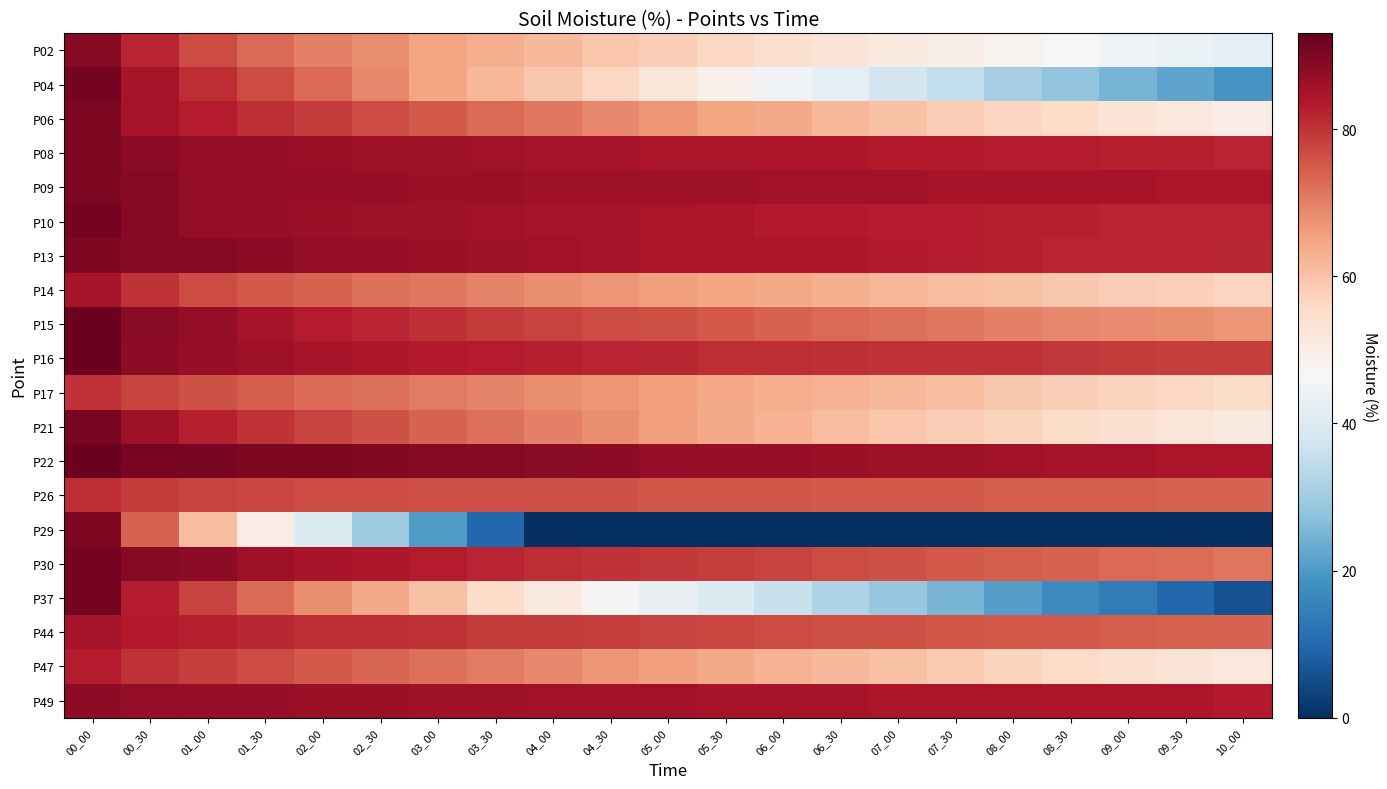

Reading left to right, extract all data points from this chart.

P02: 00_00=89.0	00_30=82.0	01_00=77.0	01_30=73.0	02_00=70.0	02_30=68.0	03_00=65.0	03_30=63.5	04_00=61.5	04_30=59.5	05_00=58.0	05_30=56.0	06_00=54.0	06_30=52.5	07_00=51.0	07_30=49.5	08_00=48.0	08_30=46.5	09_00=45.0	09_30=43.5	10_00=42.0
P04: 00_00=91.0	00_30=85.0	01_00=81.0	01_30=77.0	02_00=73.0	02_30=69.0	03_00=65.0	03_30=62.0	04_00=59.0	04_30=56.0	05_00=52.0	05_30=49.0	06_00=45.0	06_30=42.0	07_00=38.0	07_30=35.0	08_00=31.0	08_30=28.0	09_00=25.0	09_30=22.0	10_00=19.0
P06: 00_00=90.0	00_30=85.0	01_00=83.0	01_30=81.0	02_00=79.0	02_30=77.0	03_00=75.0	03_30=73.0	04_00=71.0	04_30=69.0	05_00=67.0	05_30=65.0	06_00=64.0	06_30=62.0	07_00=60.0	07_30=58.0	08_00=56.5	08_30=55.0	09_00=53.0	09_30=51.5	10_00=50.0
P08: 00_00=90.0	00_30=88.0	01_00=87.5	01_30=87.0	02_00=86.5	02_30=86.0	03_00=86.0	03_30=85.5	04_00=85.0	04_30=85.0	05_00=84.5	05_30=84.5	06_00=84.0	06_30=84.0	07_00=83.5	07_30=83.5	08_00=83.0	08_30=83.0	09_00=82.5	09_30=82.5	10_00=82.0
P09: 00_00=90.0	00_30=89.0	01_00=87.5	01_30=87.0	02_00=87.0	02_30=87.0	03_00=86.5	03_30=86.5	04_00=86.0	04_30=86.0	05_00=86.0	05_30=86.0	06_00=85.5	06_30=85.5	07_00=85.5	07_30=85.0	08_00=85.0	08_30=85.0	09_00=85.0	09_30=84.5	10_00=84.5
P10: 00_00=91.0	00_30=89.0	01_00=87.5	01_30=87.0	02_00=86.5	02_30=86.0	03_00=86.0	03_30=85.5	04_00=85.0	04_30=85.0	05_00=84.5	05_30=84.0	06_00=83.5	06_30=83.5	07_00=83.0	07_30=83.0	08_00=82.5	08_30=82.5	09_00=82.0	09_30=82.0	10_00=82.0
P13: 00_00=90.0	00_30=89.0	01_00=89.0	01_30=88.0	02_00=87.5	02_30=87.0	03_00=86.5	03_30=86.0	04_00=85.5	04_30=85.0	05_00=84.5	05_30=84.5	06_00=84.0	06_30=84.0	07_00=83.5	07_30=83.0	08_00=82.5	08_30=82.0	09_00=82.0	09_30=82.0	10_00=81.5
P14: 00_00=85.0	00_30=80.0	01_00=77.0	01_30=75.0	02_00=74.0	02_30=72.0	03_00=71.0	03_30=69.5	04_00=68.0	04_30=67.0	05_00=66.0	05_30=65.0	06_00=64.0	06_30=63.0	07_00=62.0	07_30=61.0	08_00=60.0	08_30=59.0	09_00=58.0	09_30=57.5	10_00=56.5
P15: 00_00=92.0	00_30=88.5	01_00=87.5	01_30=85.0	02_00=83.0	02_30=82.0	03_00=80.5	03_30=79.0	04_00=78.0	04_30=77.0	05_00=76.0	05_30=75.0	06_00=74.0	06_30=73.0	07_00=72.0	07_30=71.0	08_00=70.0	08_30=69.0	09_00=68.5	09_30=68.0	10_00=67.0
P16: 00_00=92.0	00_30=88.0	01_00=87.0	01_30=86.0	02_00=85.0	02_30=84.0	03_00=83.5	03_30=83.0	04_00=82.5	04_30=82.0	05_00=81.5	05_30=81.0	06_00=81.0	06_30=80.5	07_00=80.0	07_30=80.0	08_00=80.0	08_30=79.5	09_00=79.0	09_30=78.5	10_00=78.5
P17: 00_00=80.0	00_30=78.0	01_00=76.0	01_30=74.5	02_00=73.0	02_30=72.0	03_00=70.5	03_30=69.5	04_00=68.0	04_30=67.0	05_00=65.5	05_30=64.5	06_00=63.5	06_30=62.5	07_00=61.5	07_30=60.5	08_00=59.0	08_30=58.0	09_00=57.0	09_30=56.0	10_00=55.0
P21: 00_00=90.5	00_30=86.0	01_00=82.5	01_30=80.0	02_00=78.0	02_30=76.0	03_00=74.0	03_30=72.0	04_00=70.0	04_30=68.0	05_00=66.0	05_30=64.0	06_00=62.5	06_30=61.0	07_00=59.5	07_30=58.0	08_00=57.0	08_30=55.0	09_00=53.5	09_30=52.0	10_00=50.5
P22: 00_00=92.0	00_30=90.5	01_00=90.5	01_30=90.0	02_00=90.0	02_30=89.5	03_00=89.0	03_30=89.0	04_00=88.5	04_30=88.0	05_00=87.5	05_30=87.0	06_00=87.0	06_30=86.5	07_00=86.0	07_30=86.0	08_00=85.5	08_30=85.0	09_00=85.0	09_30=84.5	10_00=84.0
P26: 00_00=81.0	00_30=79.0	01_00=78.0	01_30=77.5	02_00=77.0	02_30=77.0	03_00=76.5	03_30=76.5	04_00=76.0	04_30=76.0	05_00=75.5	05_30=75.5	06_00=75.5	06_30=75.0	07_00=75.0	07_30=75.0	08_00=74.5	08_30=74.5	09_00=74.5	09_30=74.0	10_00=74.0
P29: 00_00=90.0	00_30=74.0	01_00=61.0	01_30=50.0	02_00=40.0	02_30=30.0	03_00=20.0	03_30=10.0	04_00=0.0	04_30=0.0	05_00=0.0	05_30=0.0	06_00=0.0	06_30=0.0	07_00=0.0	07_30=0.0	08_00=0.0	08_30=0.0	09_00=0.0	09_30=0.0	10_00=0.0
P30: 00_00=91.0	00_30=89.0	01_00=88.0	01_30=86.0	02_00=85.0	02_30=84.0	03_00=83.0	03_30=82.0	04_00=81.0	04_30=80.0	05_00=79.5	05_30=78.5	06_00=78.0	06_30=77.0	07_00=76.0	07_30=75.0	08_00=74.5	08_30=74.0	09_00=73.0	09_30=72.5	10_00=71.5
P37: 00_00=91.0	00_30=83.0	01_00=78.0	01_30=73.0	02_00=68.0	02_30=64.0	03_00=60.0	03_30=55.0	04_00=51.0	04_30=47.0	05_00=43.0	05_30=40.0	06_00=36.0	06_30=32.0	07_00=29.0	07_30=25.0	08_00=21.0	08_30=17.0	09_00=14.0	09_30=10.0	10_00=6.0
P44: 00_00=85.0	00_30=83.5	01_00=82.5	01_30=81.5	02_00=81.0	02_30=80.5	03_00=80.0	03_30=79.0	04_00=79.0	04_30=78.5	05_00=78.0	05_30=77.5	06_00=77.0	06_30=76.5	07_00=76.0	07_30=75.5	08_00=75.0	08_30=75.0	09_00=74.5	09_30=74.0	10_00=74.0
P47: 00_00=83.0	00_30=80.0	01_00=78.5	01_30=77.0	02_00=75.0	02_30=73.5	03_00=72.0	03_30=70.5	04_00=69.0	04_30=67.0	05_00=65.5	05_30=64.0	06_00=62.5	06_30=61.5	07_00=60.0	07_30=58.5	08_00=57.0	08_30=55.5	09_00=54.0	09_30=53.0	10_00=51.5
P49: 00_00=88.0	00_30=87.5	01_00=87.0	01_30=87.0	02_00=86.5	02_30=86.5	03_00=86.0	03_30=86.0	04_00=85.5	04_30=85.5	05_00=85.5	05_30=85.0	06_00=85.0	06_30=85.0	07_00=84.5	07_30=84.5	08_00=84.5	08_30=84.0	09_00=84.0	09_30=84.0	10_00=83.5